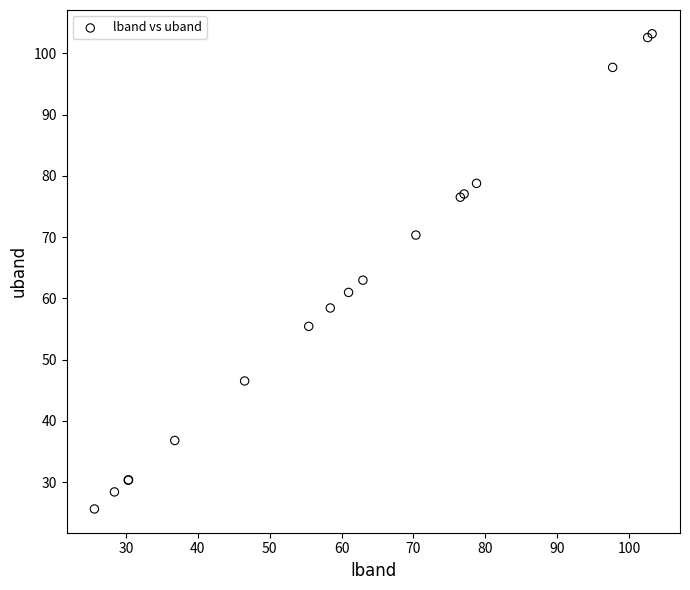

What Y value in the scatter plot is closest to 64?

63.0